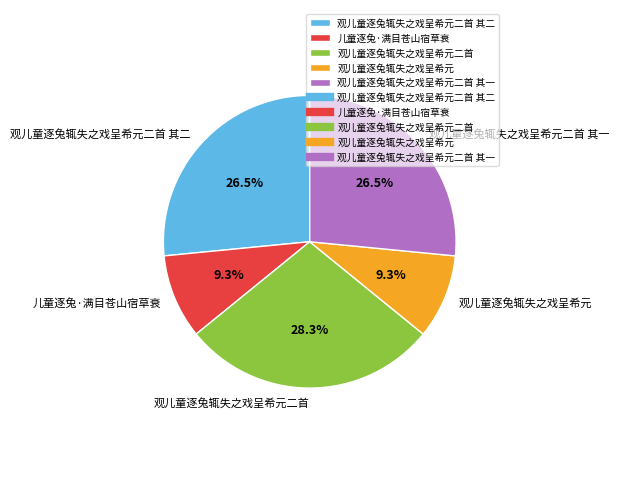

To the nearest percent, what percentage of the pie is 观儿童逐兔辄失之戏呈希元二首?

28%